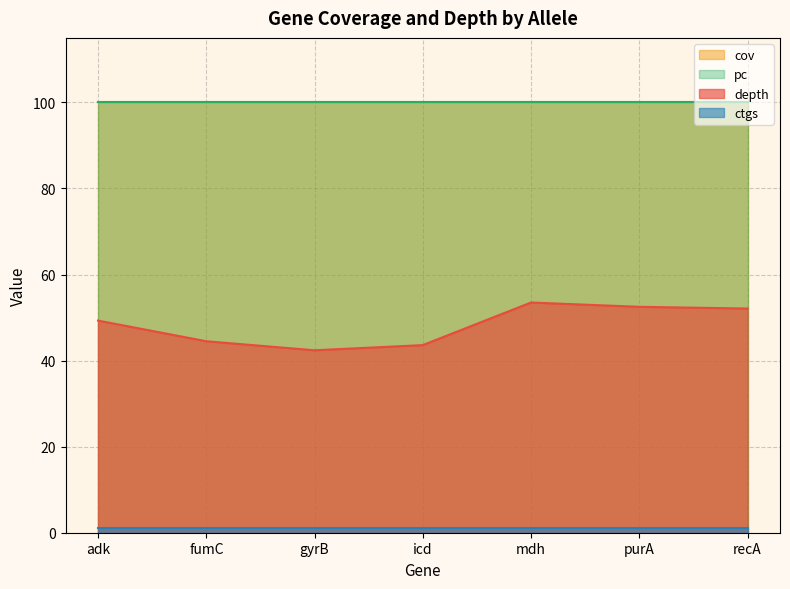

What is the value of the ctgs point at the 3rd from the left?

1.0